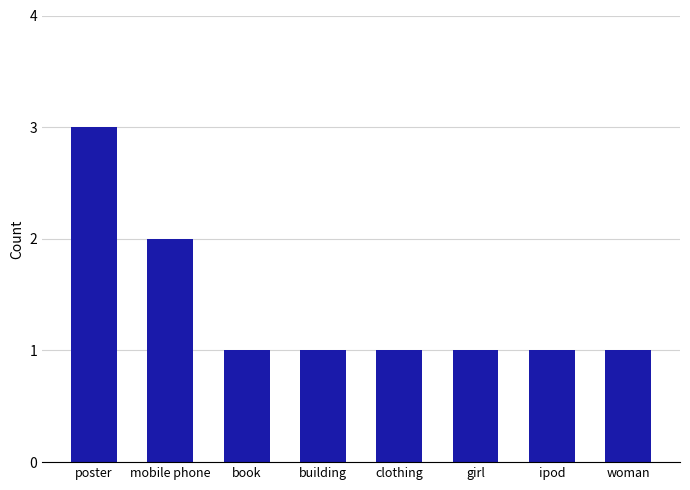

What is the minimum value shown in the chart?

1